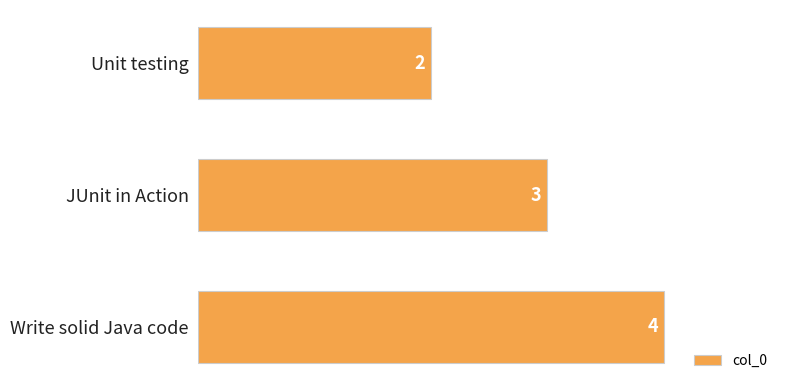

What is the difference between the maximum and minimum values?

2